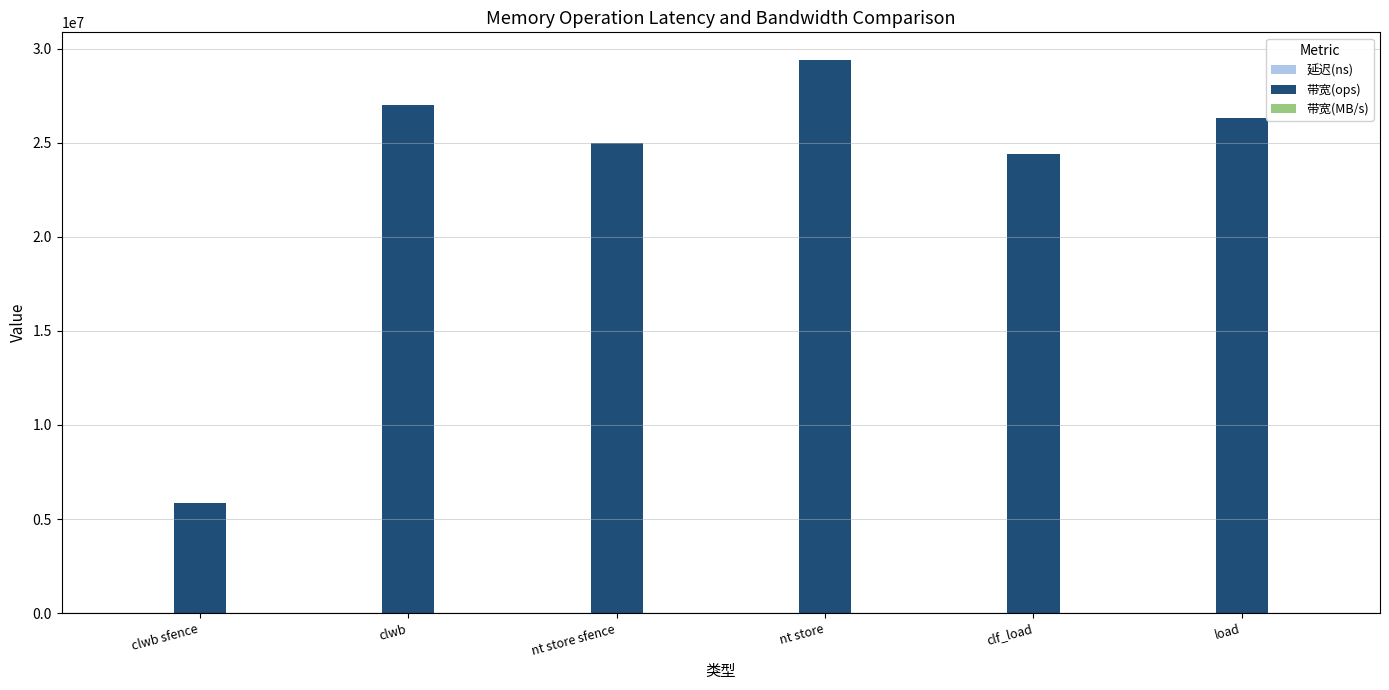

Between clwb sfence and load, which series saw the biggest shift?

带宽(ops)